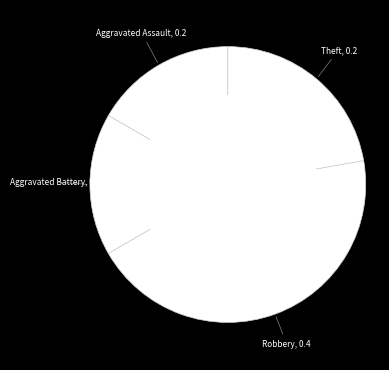

Which has a higher value, Aggravated Battery or Theft?

Theft